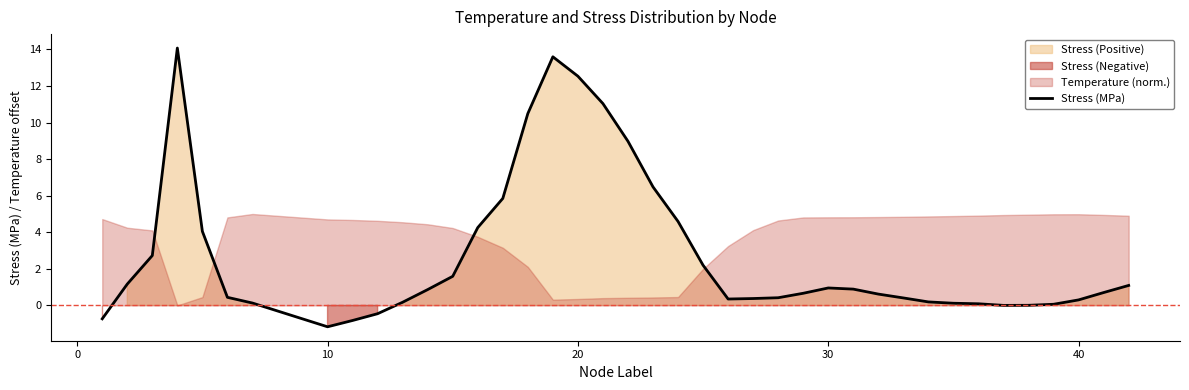

How many values are below zero?

4